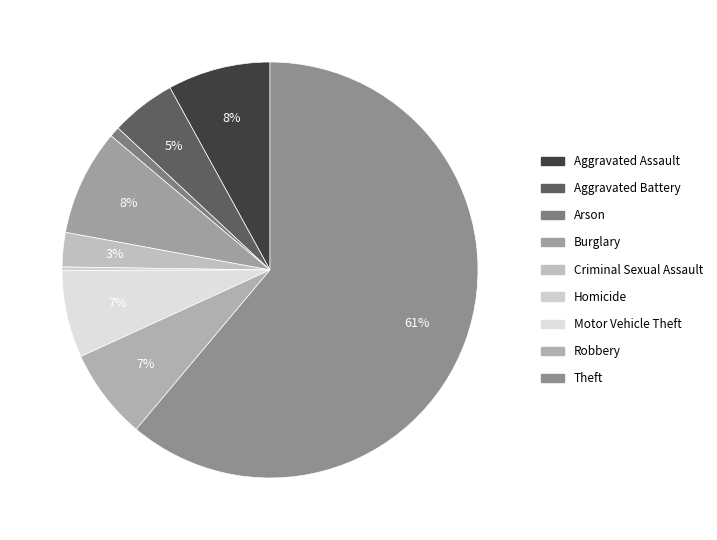

Which category has the smallest portion of the pie?

Homicide